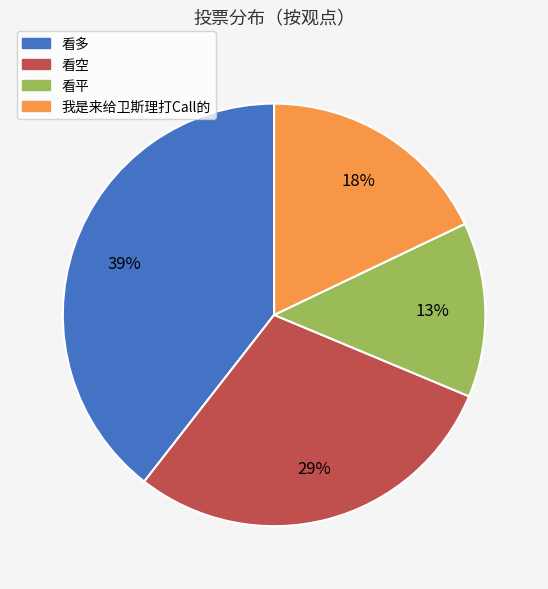

What is the smallest slice in the pie chart?

看平